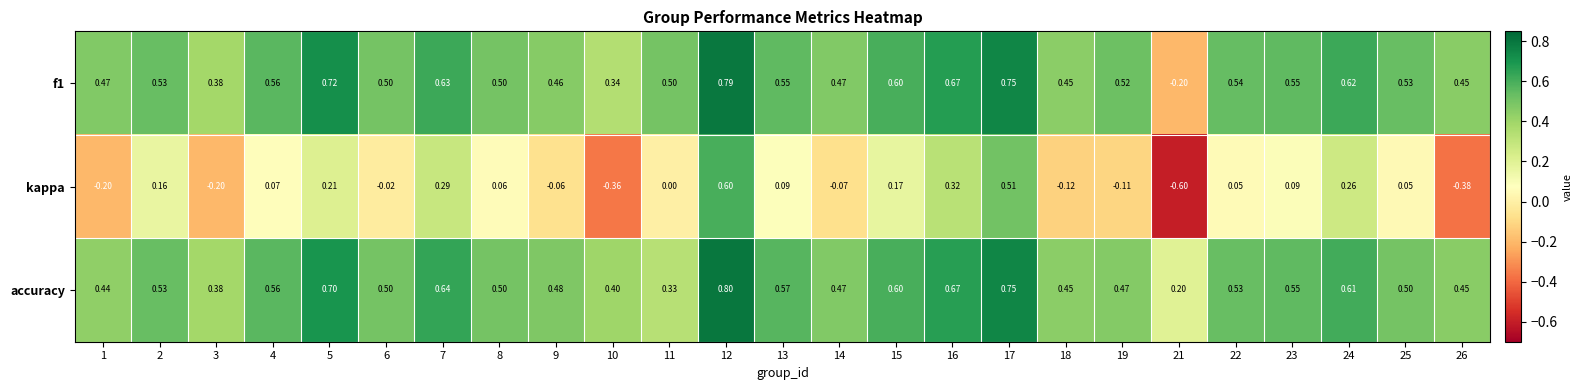

Which series has the largest total across all categories?

accuracy